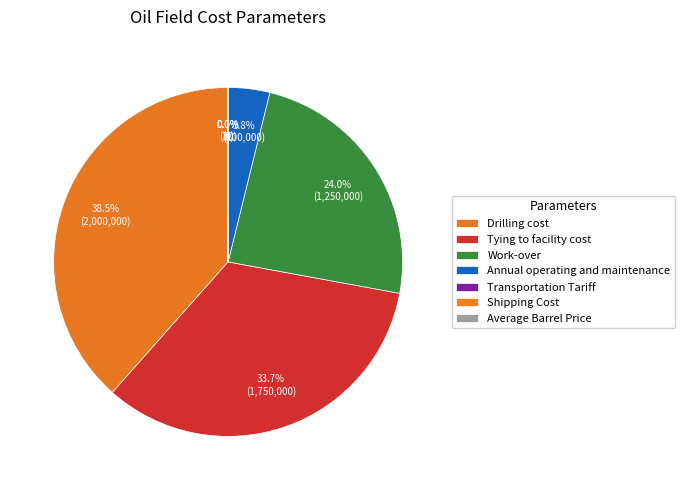

Between Tying to facility cost and Drilling cost, which is larger?

Drilling cost